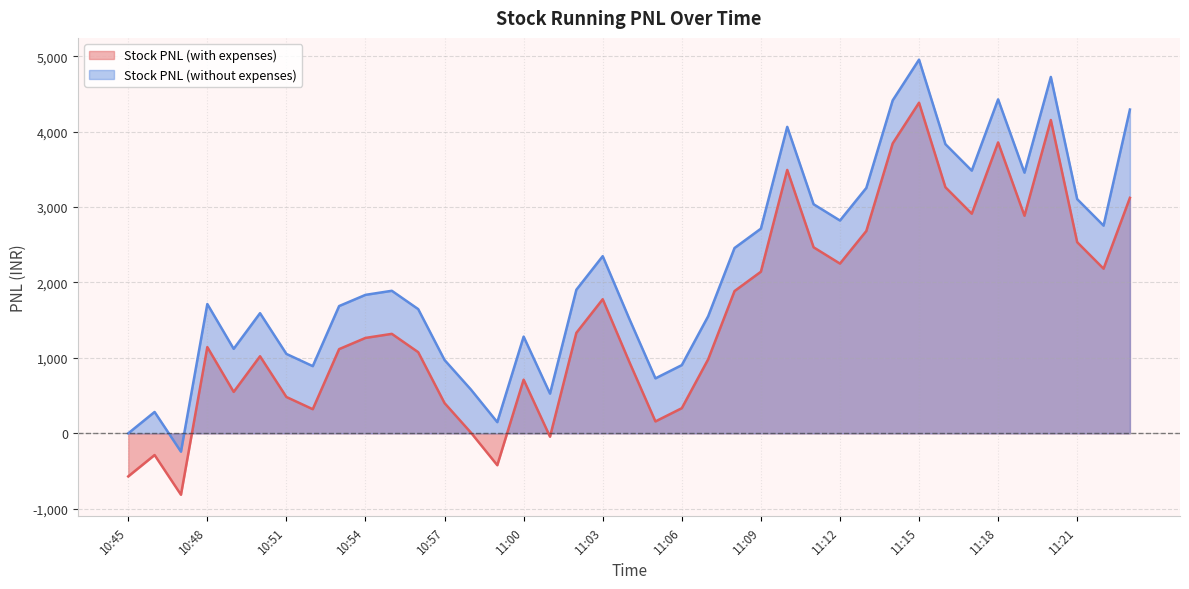

The Stock PNL (with expenses) series shows 3857.0 at 11:18. True or false?

True